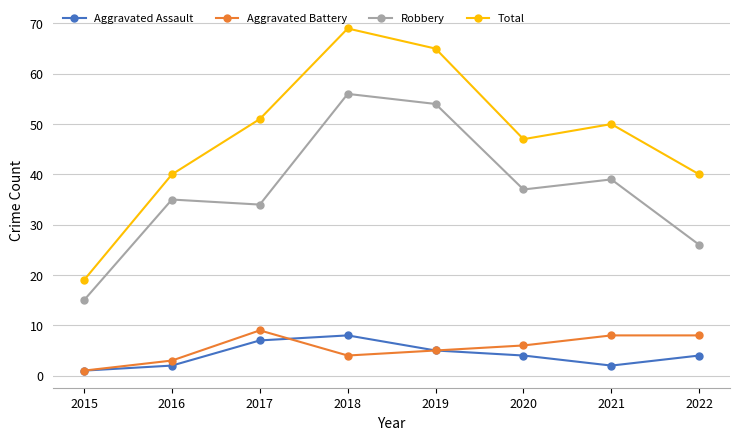

At which category does Aggravated Assault reach its first local valley?

2021